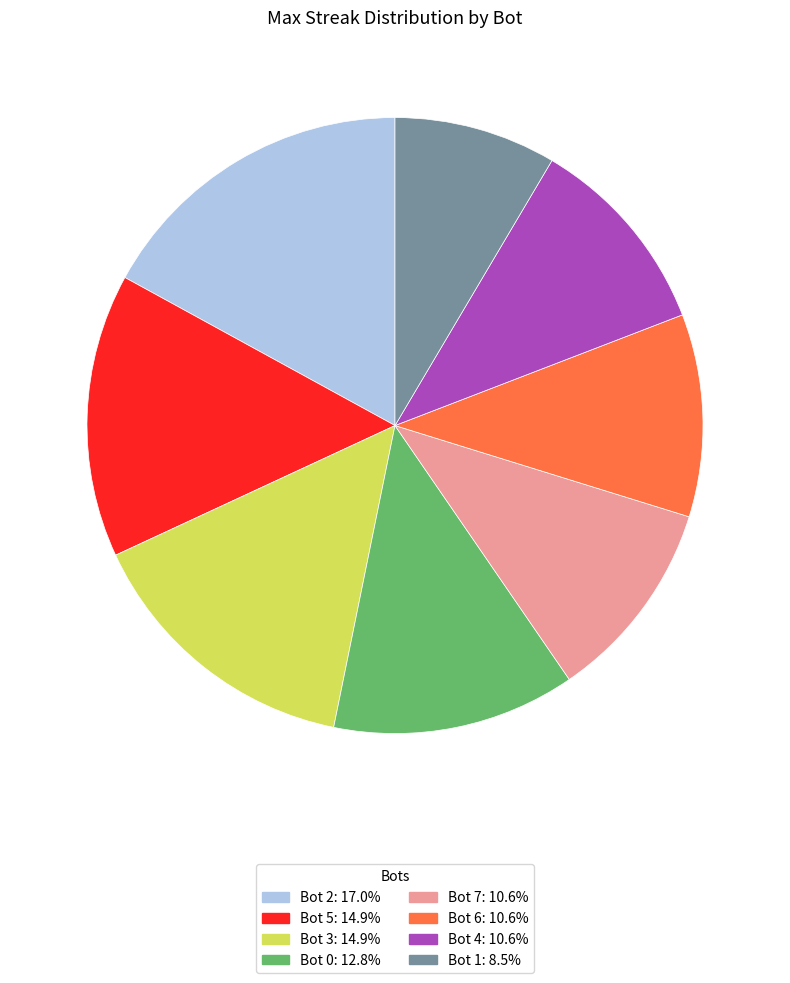

What is the largest slice in the pie chart?

Bot 2